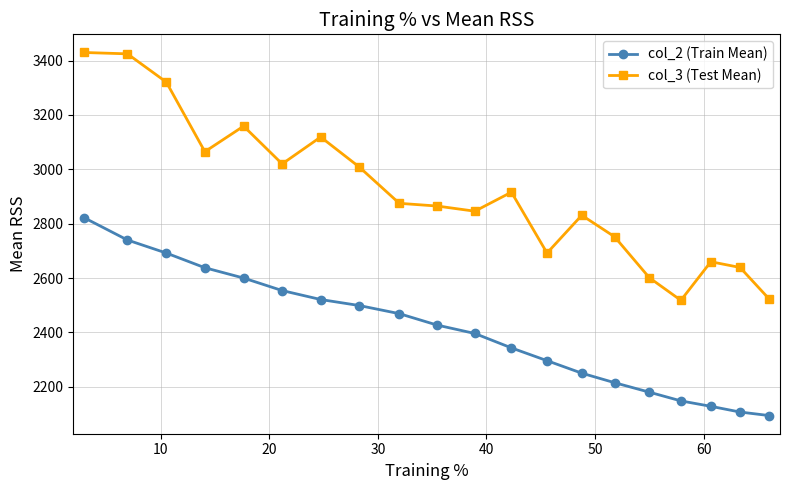

What is the lowest value of the col_2 (Train Mean) series?

2094